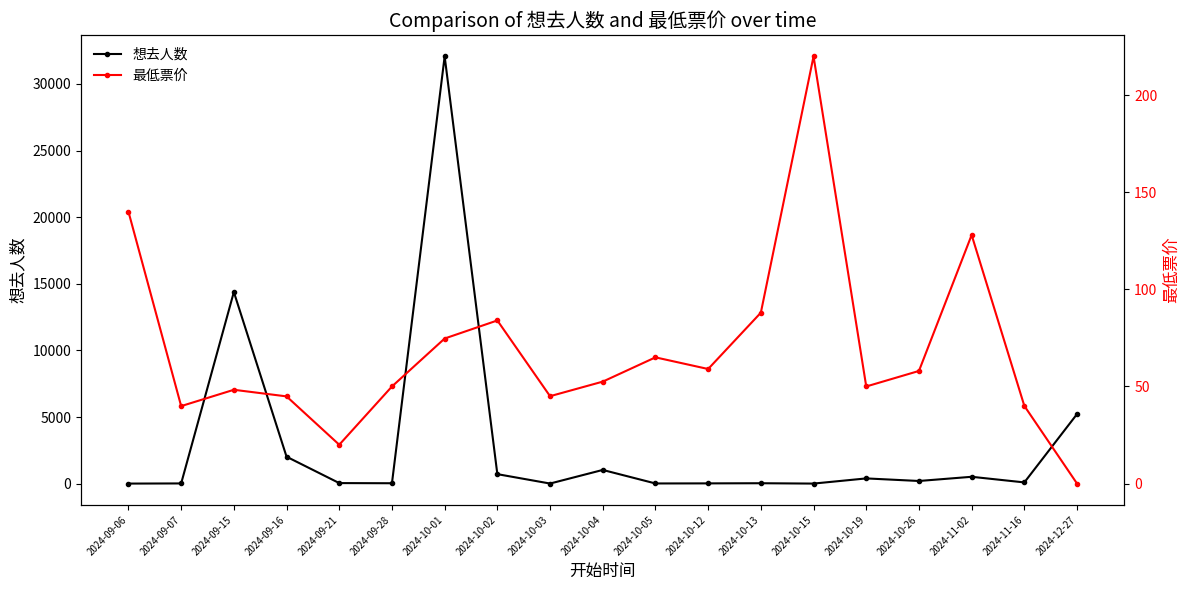

What is the label of the 17th point from the right?

2024-09-15